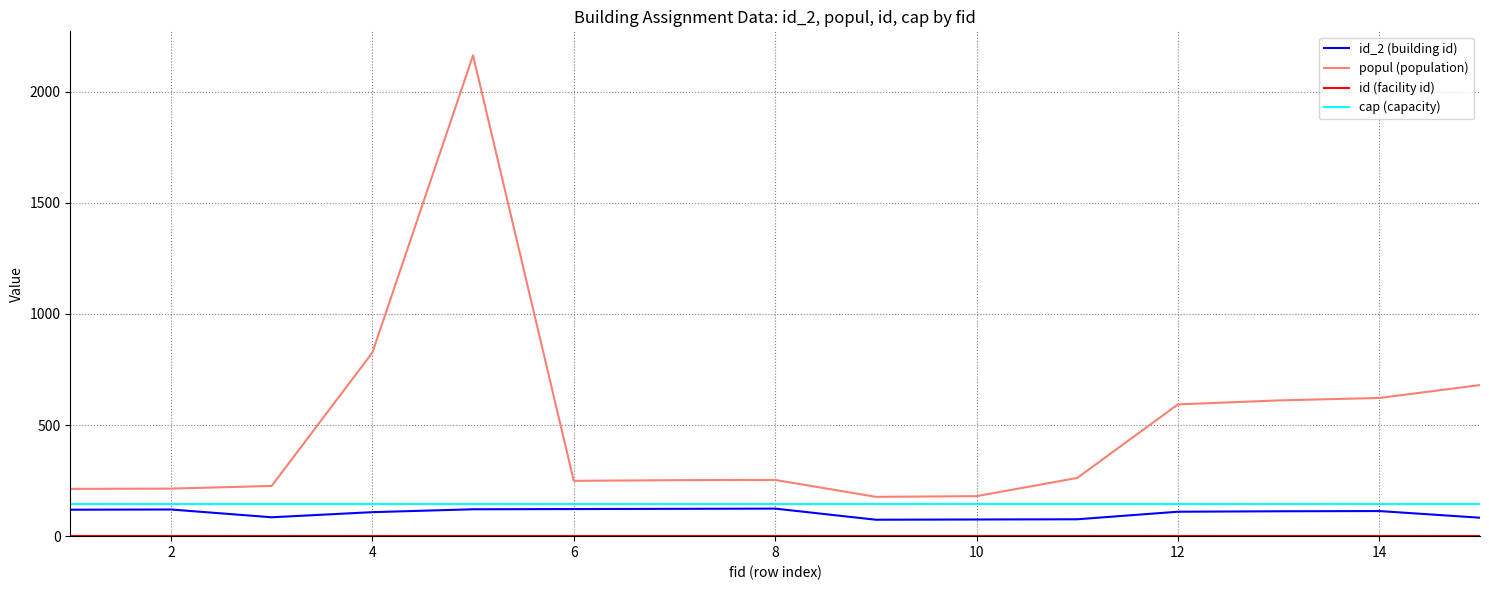

What is the maximum value for popul (population)?

2164